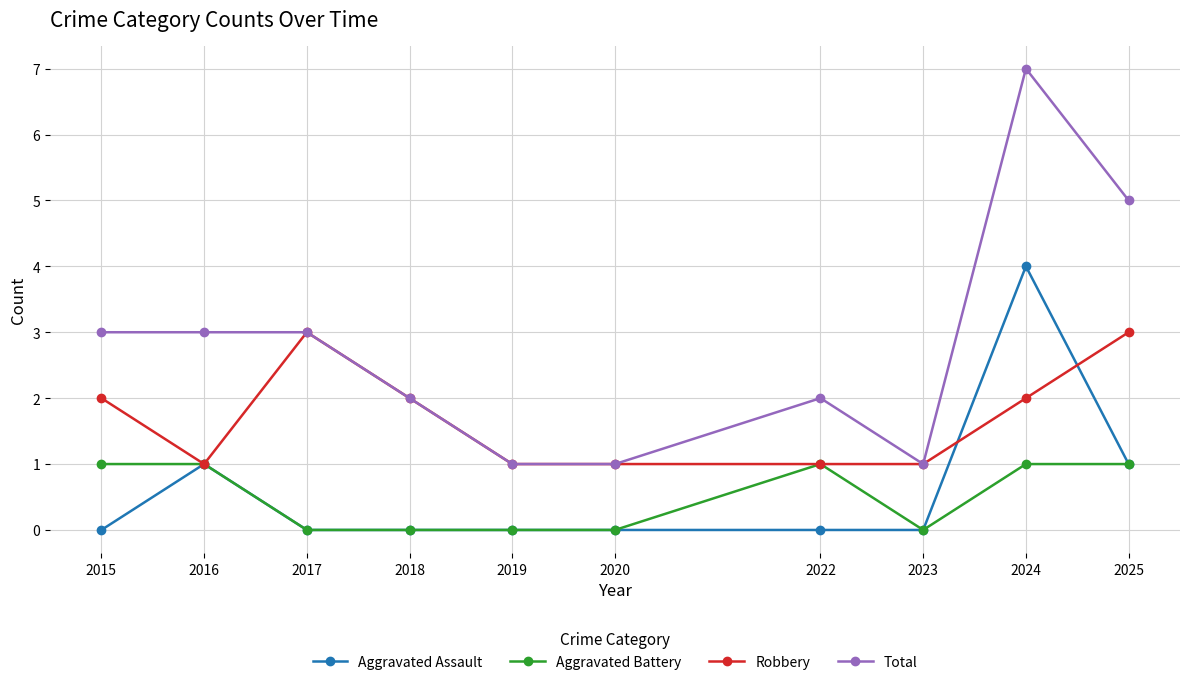

Which category has the highest value in the Total series?

2024